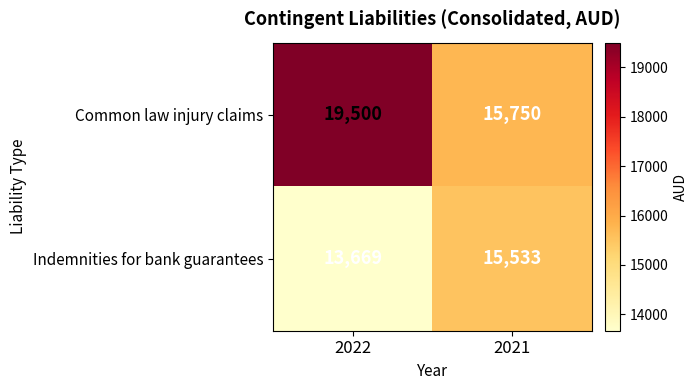

What is the sum of the Indemnities for bank guarantees values at 2022 and 2021?

29202